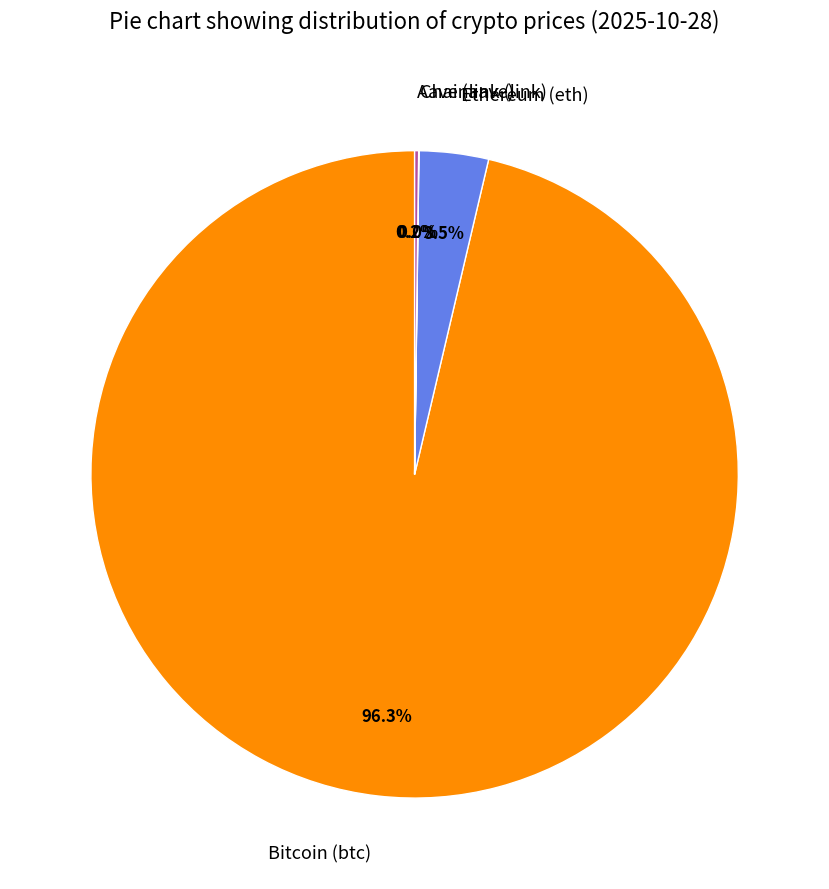

Which slice is the largest?

Bitcoin (btc)